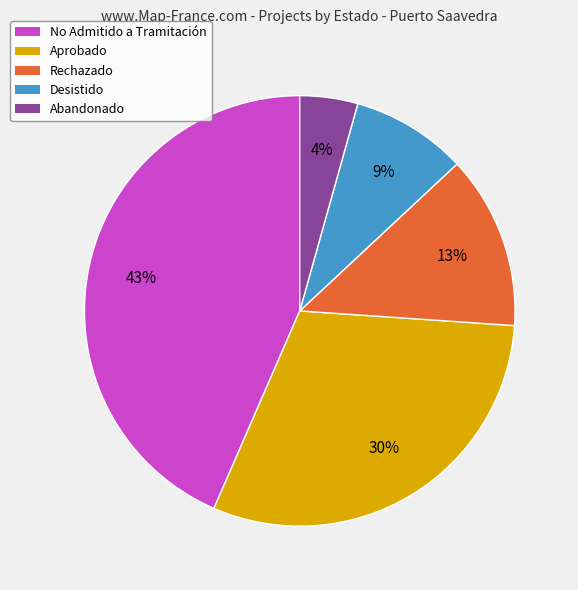

Rank the categories by value from lowest to highest.

Abandonado, Desistido, Rechazado, Aprobado, No Admitido a Tramitación